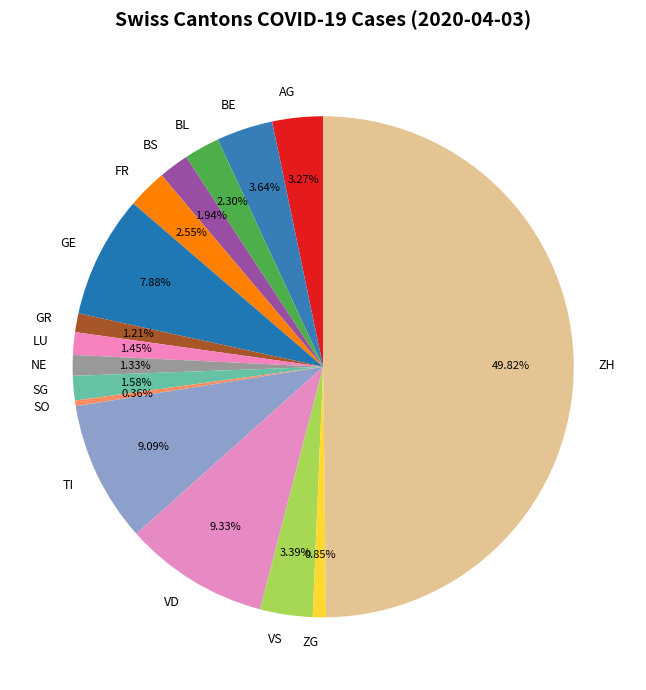

What percentage is the ZH slice, to the nearest percent?

50%